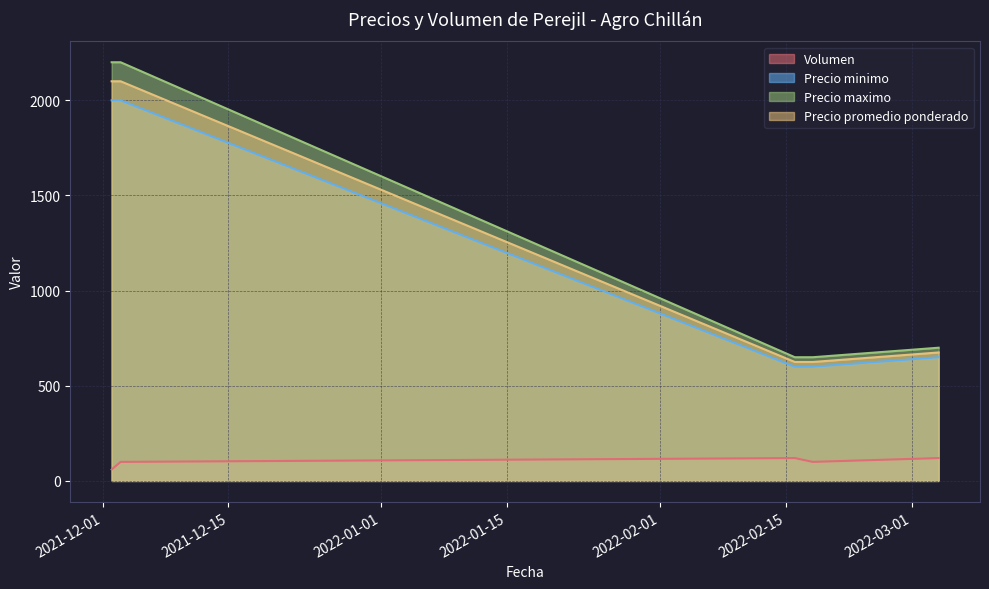

True or false: Precio minimo and Precio maximo cross at least once.

False